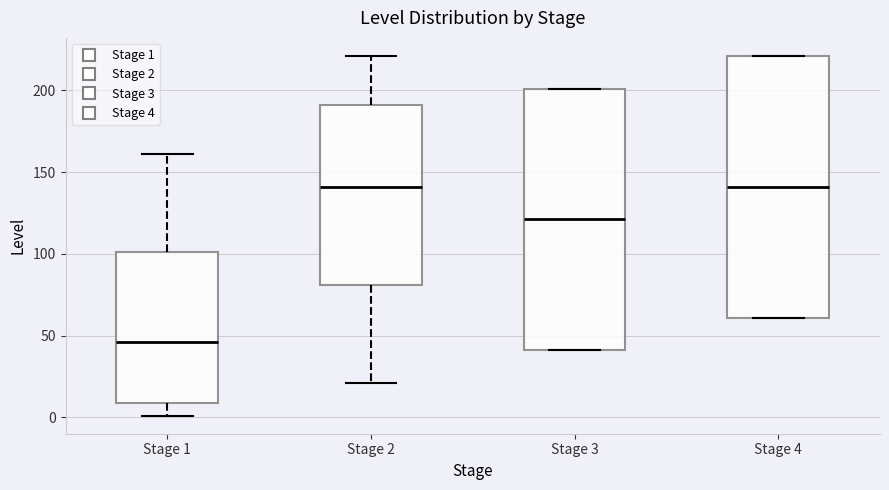

Where does the median line of the box for Stage 1 sit on the y-axis? The values are not printed on the chart, so give them approximately, as read against the axis.

45